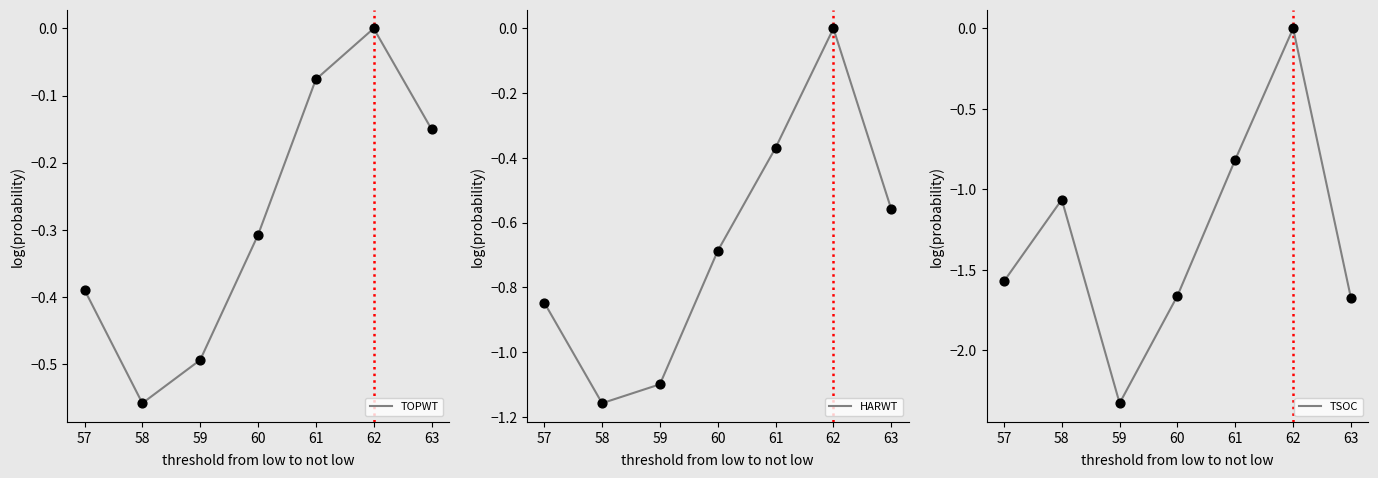

The value of TOPWT at 62 is -0.2. True or false?

False